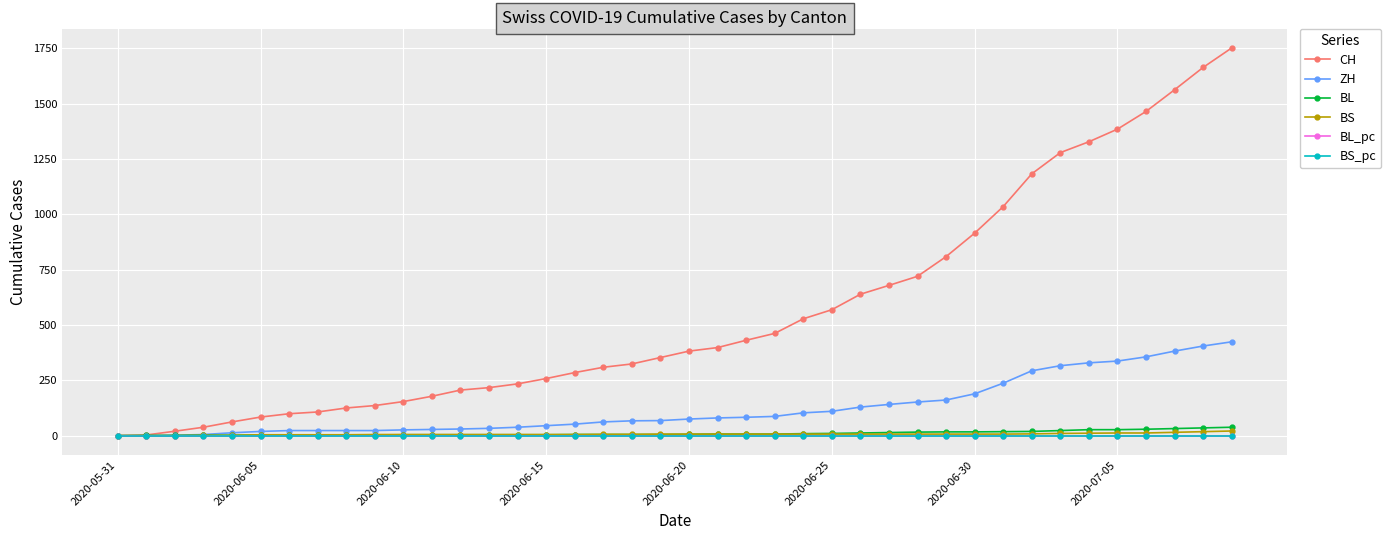

Does the chart display data point markers on the line(s)?

Yes